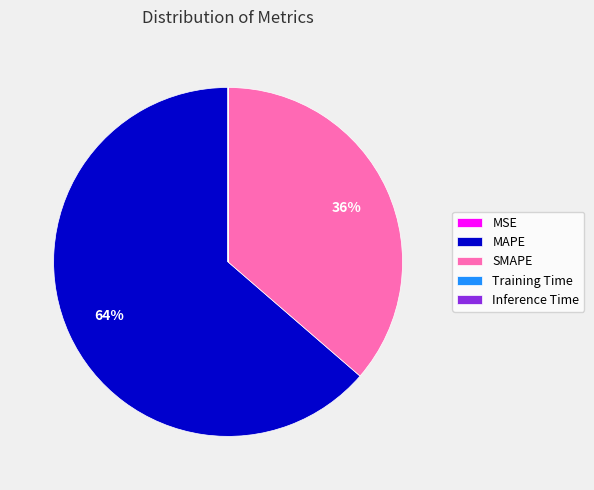

Which slice is the largest?

MAPE